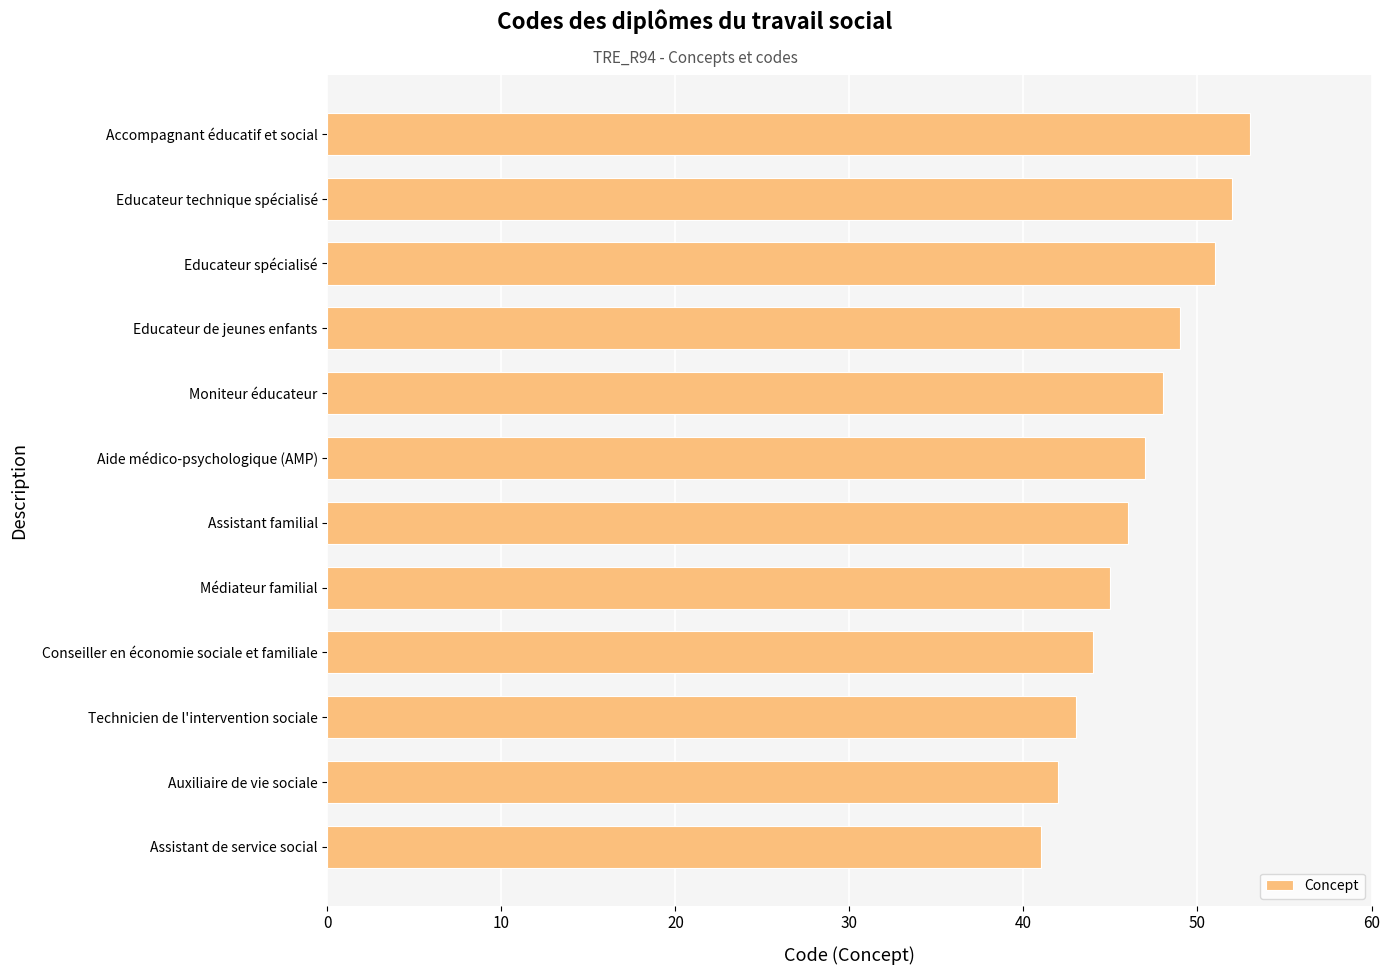

Are the bars horizontal?

Yes